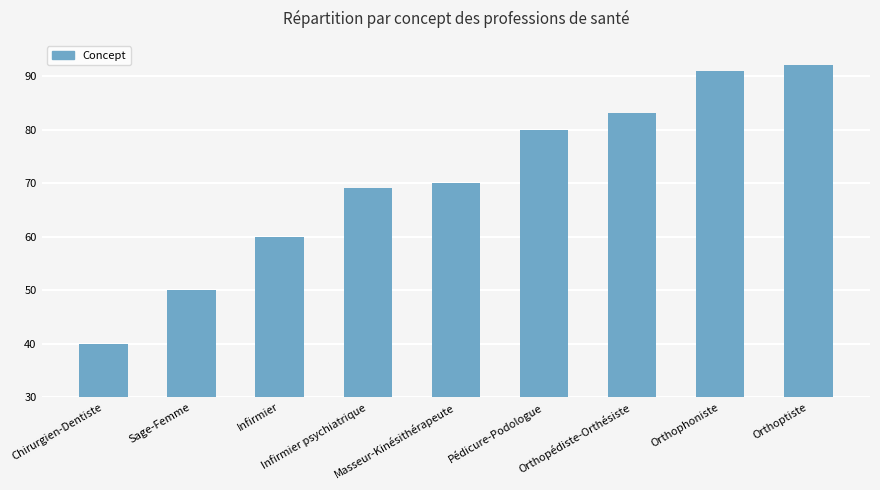

The chart shows a value of 87 at Infirmier. True or false?

False